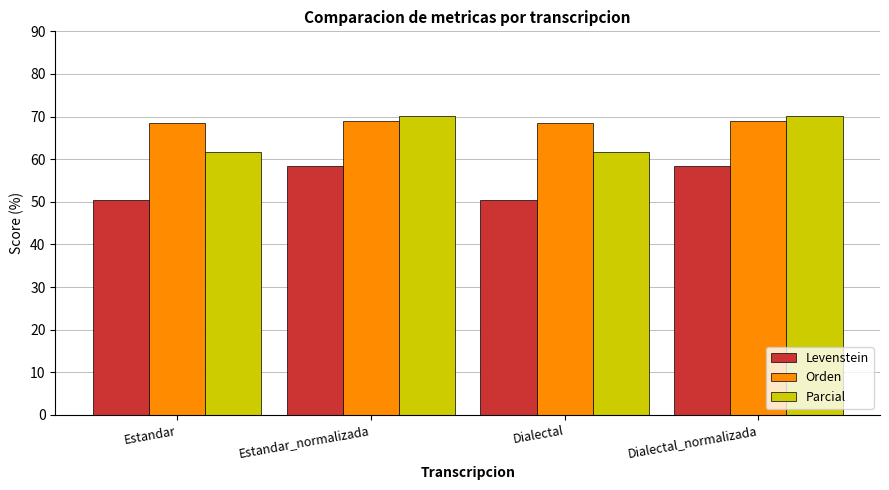

What value does the Orden series have at Dialectal?

68.5